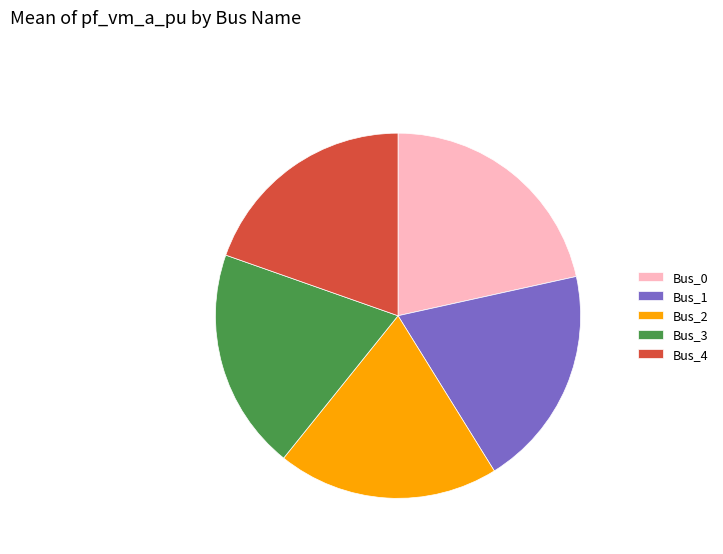

Which has a higher value, Bus_0 or Bus_2?

Bus_0